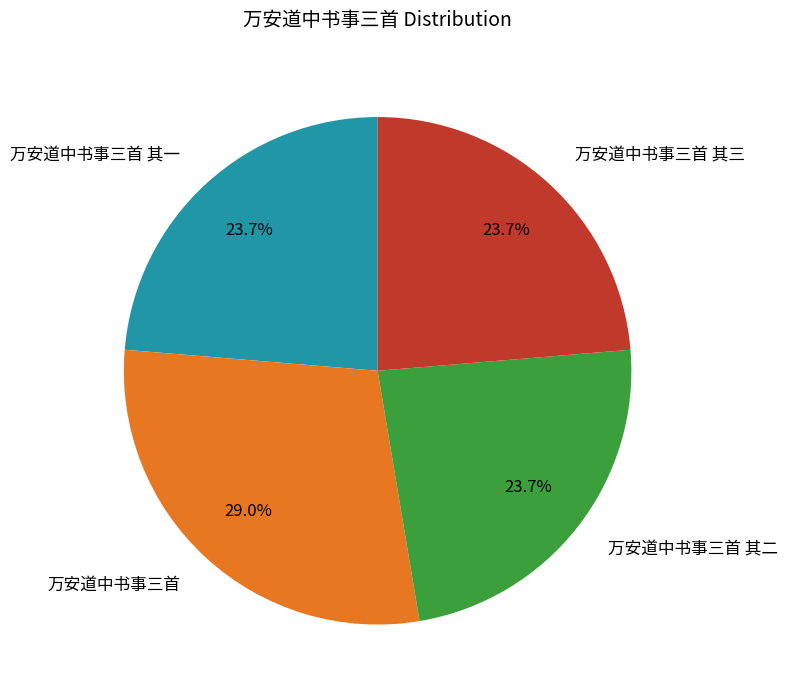

How much of the chart is everything except 万安道中书事三首 其三?

76.3%